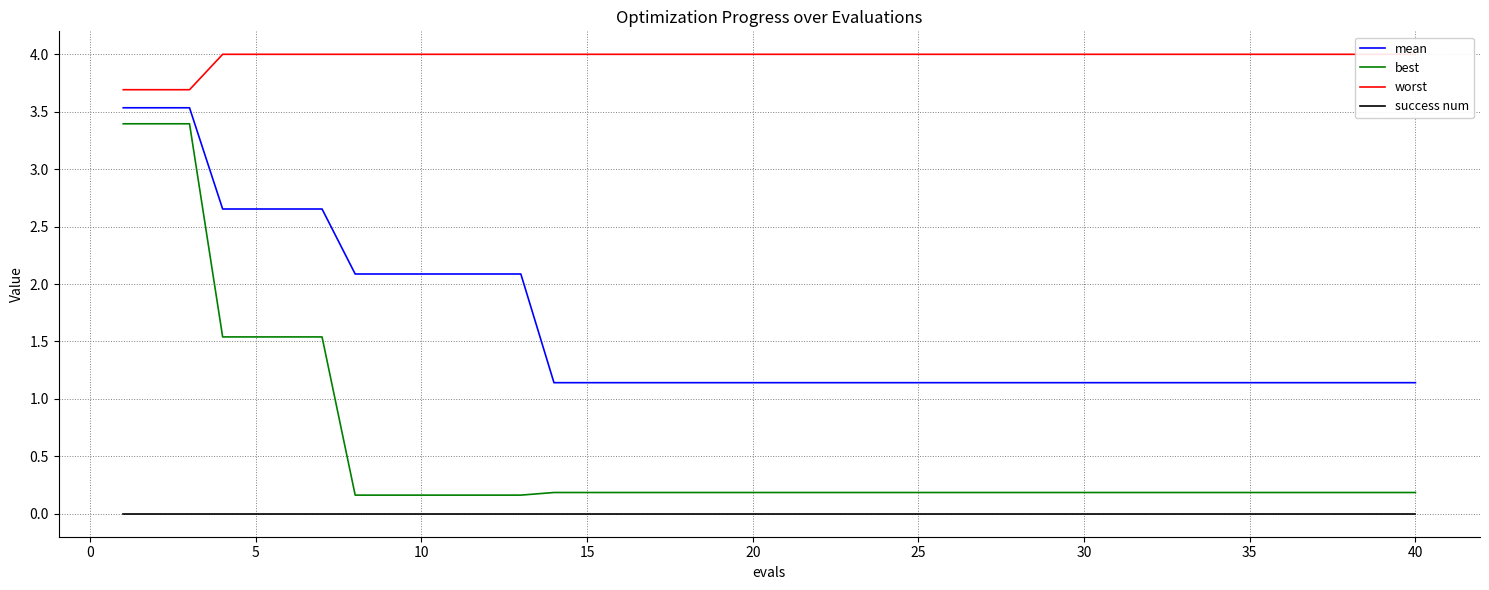

True or false: success num and best intersect in this chart.

False